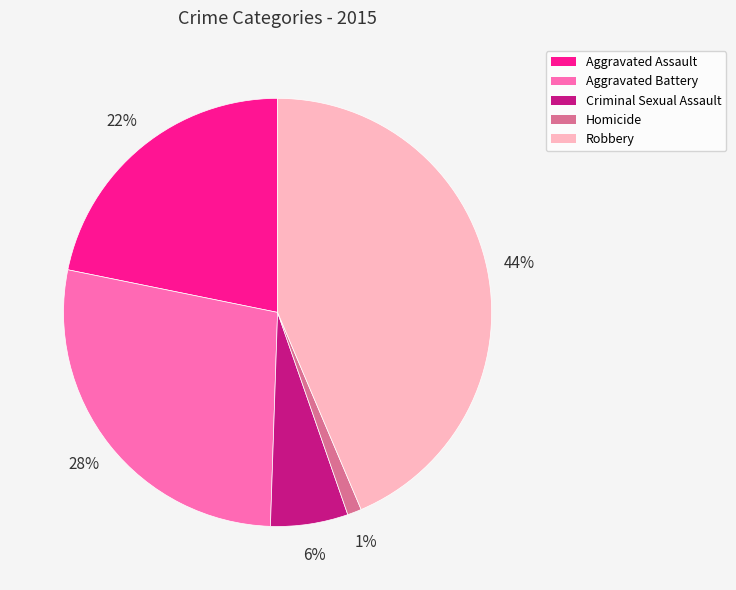

To the nearest percent, what portion does Homicide represent?

1%